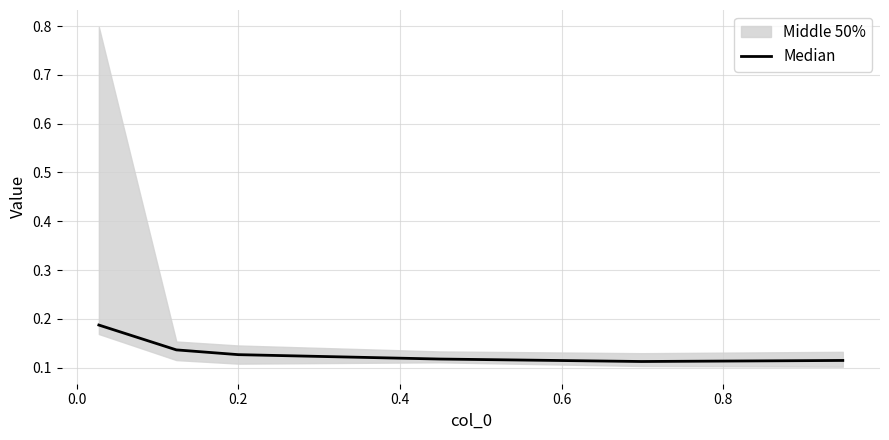

How many values are between 0 and 1?

6